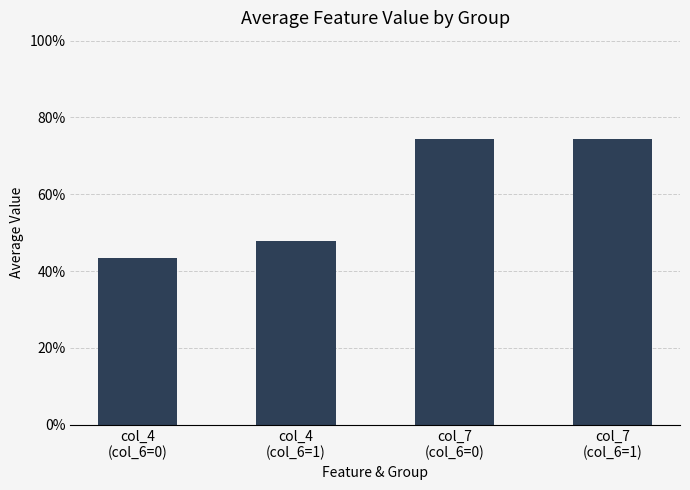

Are the bars horizontal?

No